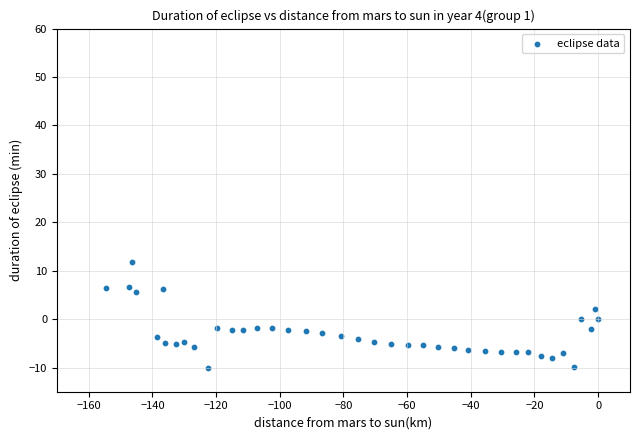

What is the range of Y values (max minus min)?

21.8